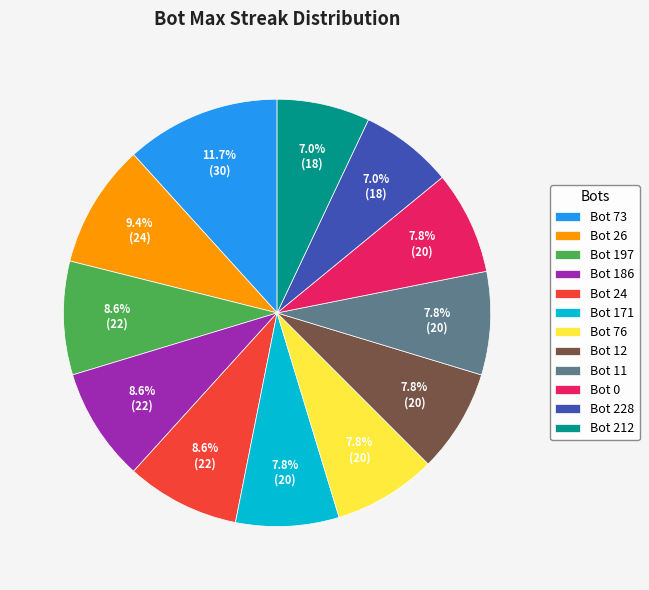

How many slices are in this pie chart?

12